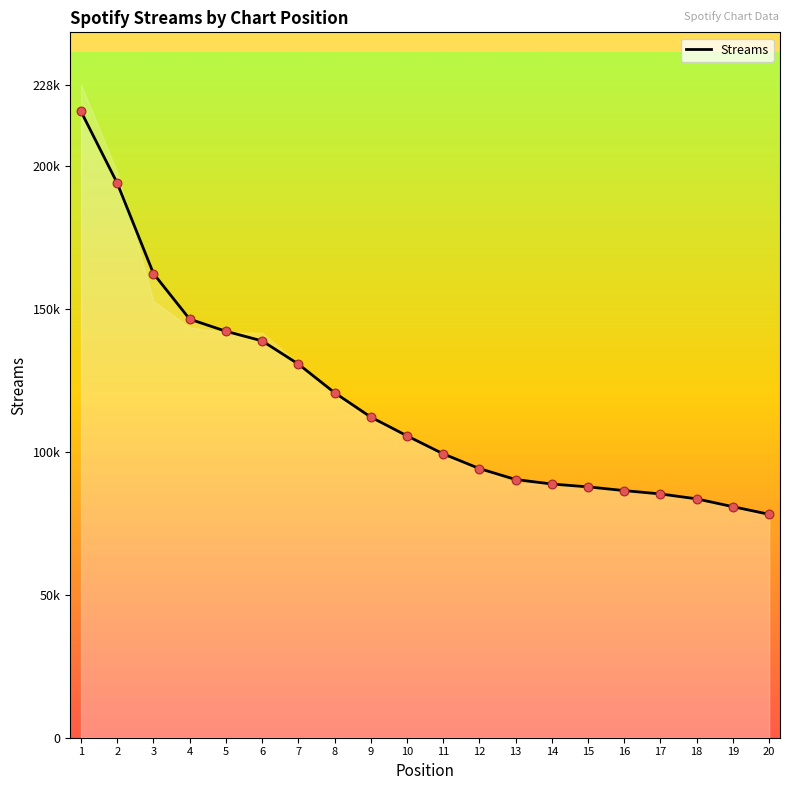

Between 13 and 4, which is larger?

4